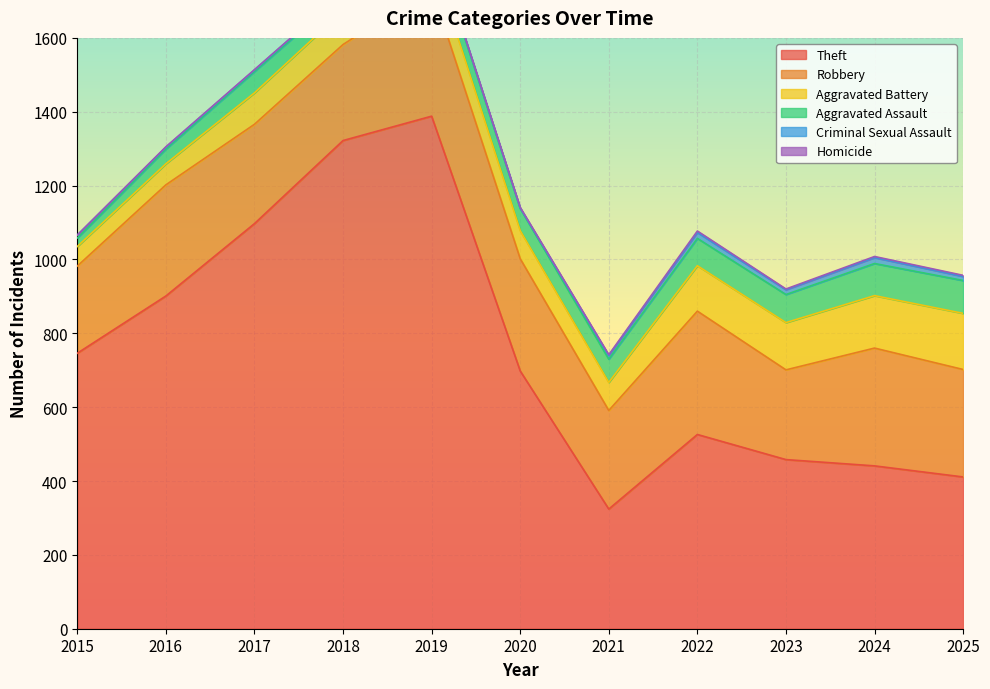

Reading left to right, what are all the values shown in this chart?

Theft: 2015=746	2016=901	2017=1097	2018=1322	2019=1388	2020=698	2021=324	2022=526	2023=458	2024=441	2025=411
Robbery: 2015=236	2016=301	2017=269	2018=260	2019=348	2020=304	2021=267	2022=334	2023=243	2024=319	2025=291
Aggravated Battery: 2015=53	2016=57	2017=85	2018=91	2019=85	2020=76	2021=76	2022=123	2023=128	2024=142	2025=152
Aggravated Assault: 2015=23	2016=40	2017=58	2018=45	2019=55	2020=60	2021=63	2022=74	2023=76	2024=87	2025=89
Criminal Sexual Assault: 2015=8	2016=5	2017=4	2018=5	2019=4	2020=1	2021=10	2022=16	2023=13	2024=16	2025=11
Homicide: 2015=0	2016=1	2017=1	2018=1	2019=1	2020=2	2021=2	2022=4	2023=2	2024=3	2025=3